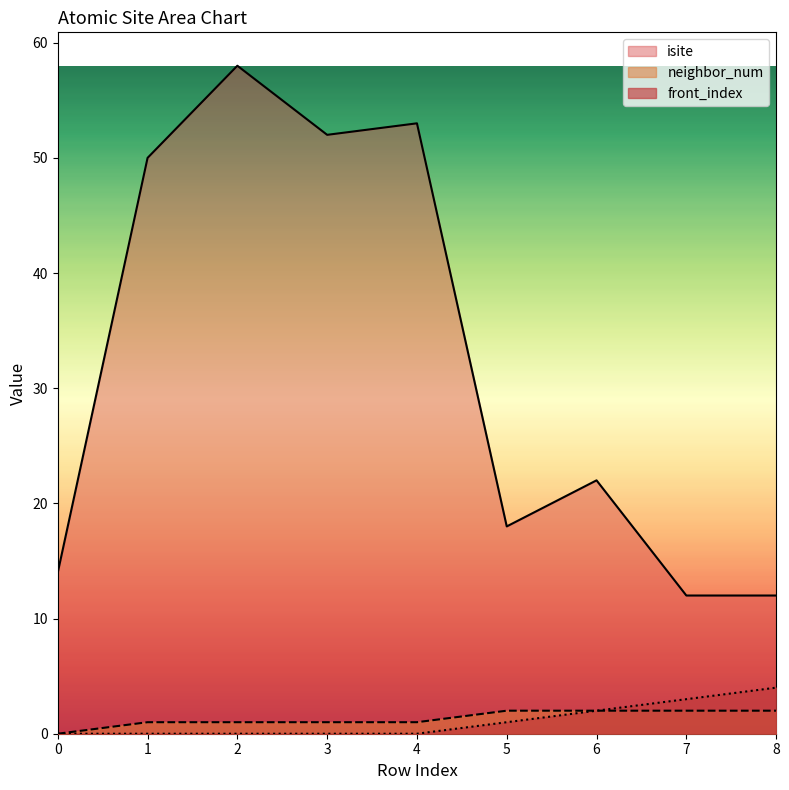

The front_index series shows 2 at 6. True or false?

True